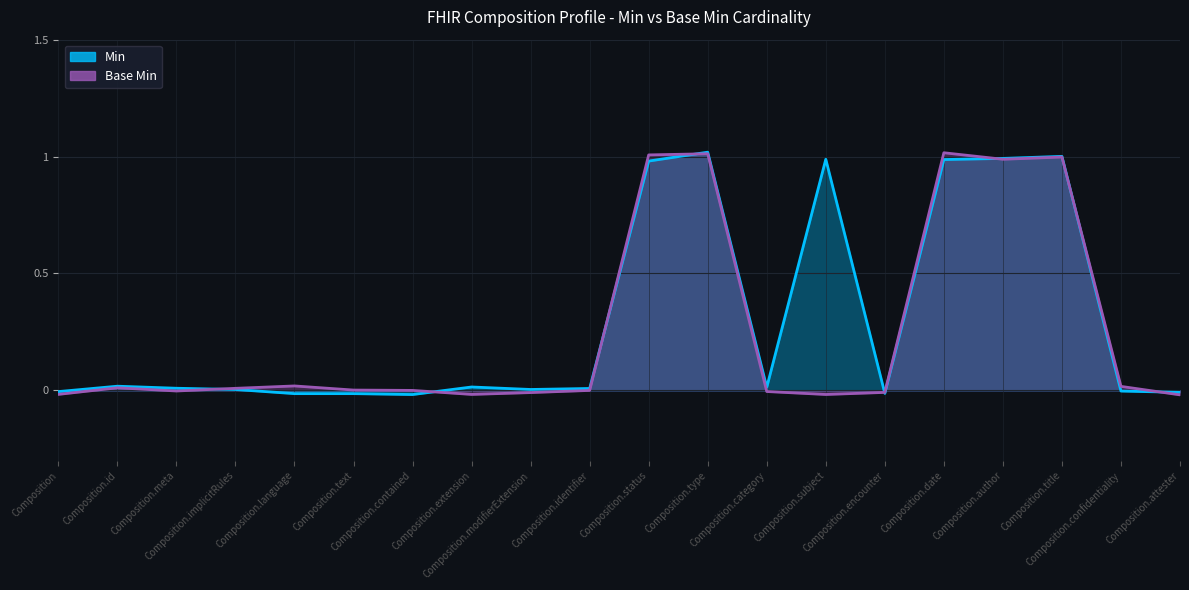

True or false: Base Min has a value of -0.0 at Composition.modifierExtension.

False